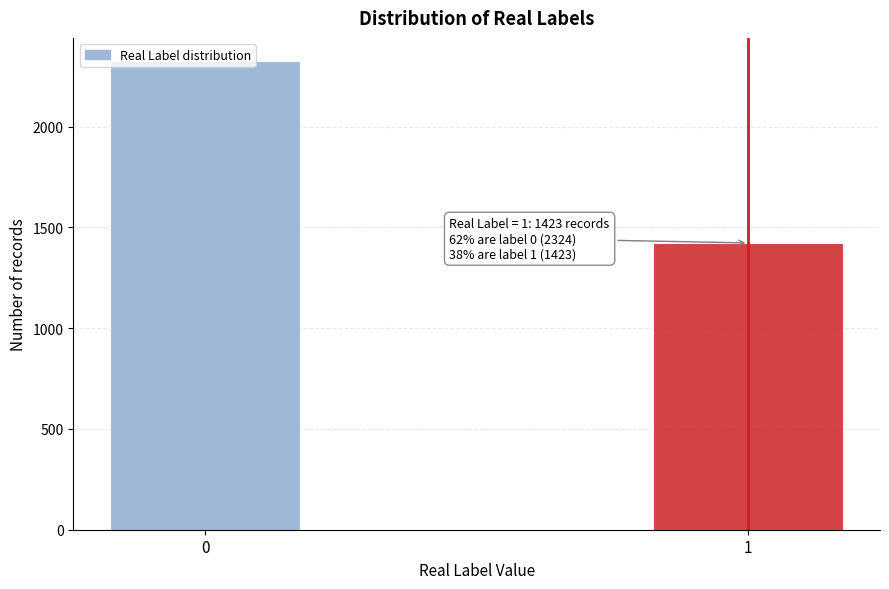

What value does the data have at 0, to the nearest 10?

2320